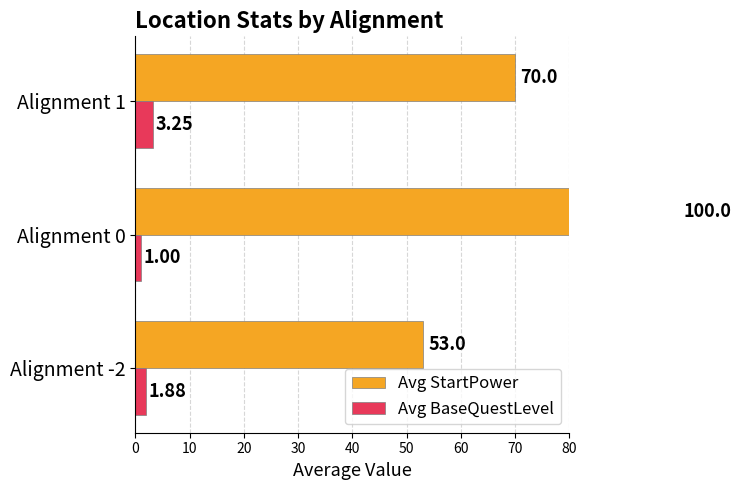

Which series has the largest total across all categories?

Avg StartPower